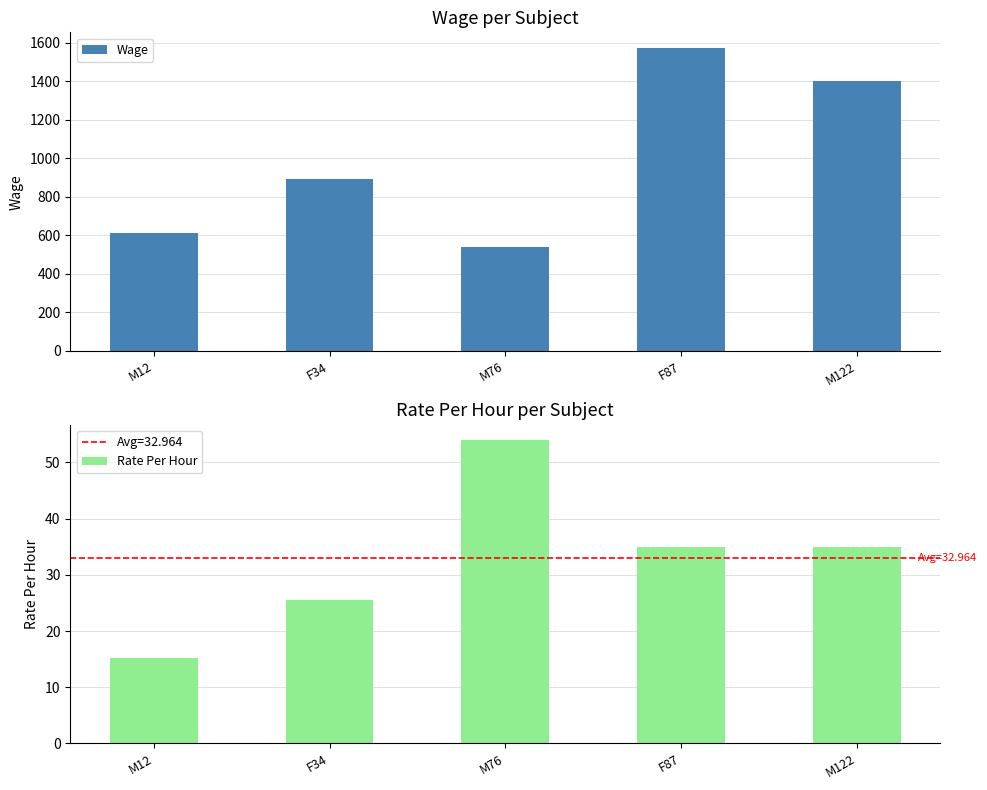

Which has a higher value, F87 or M122?

F87